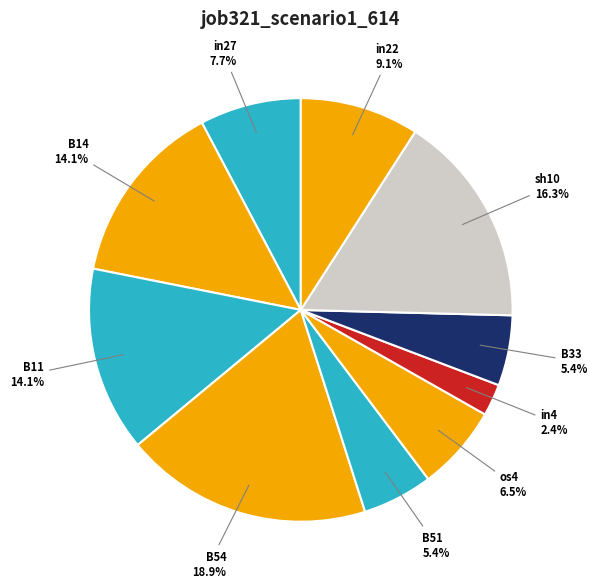

To the nearest percent, what percentage of the pie is in27?

8%